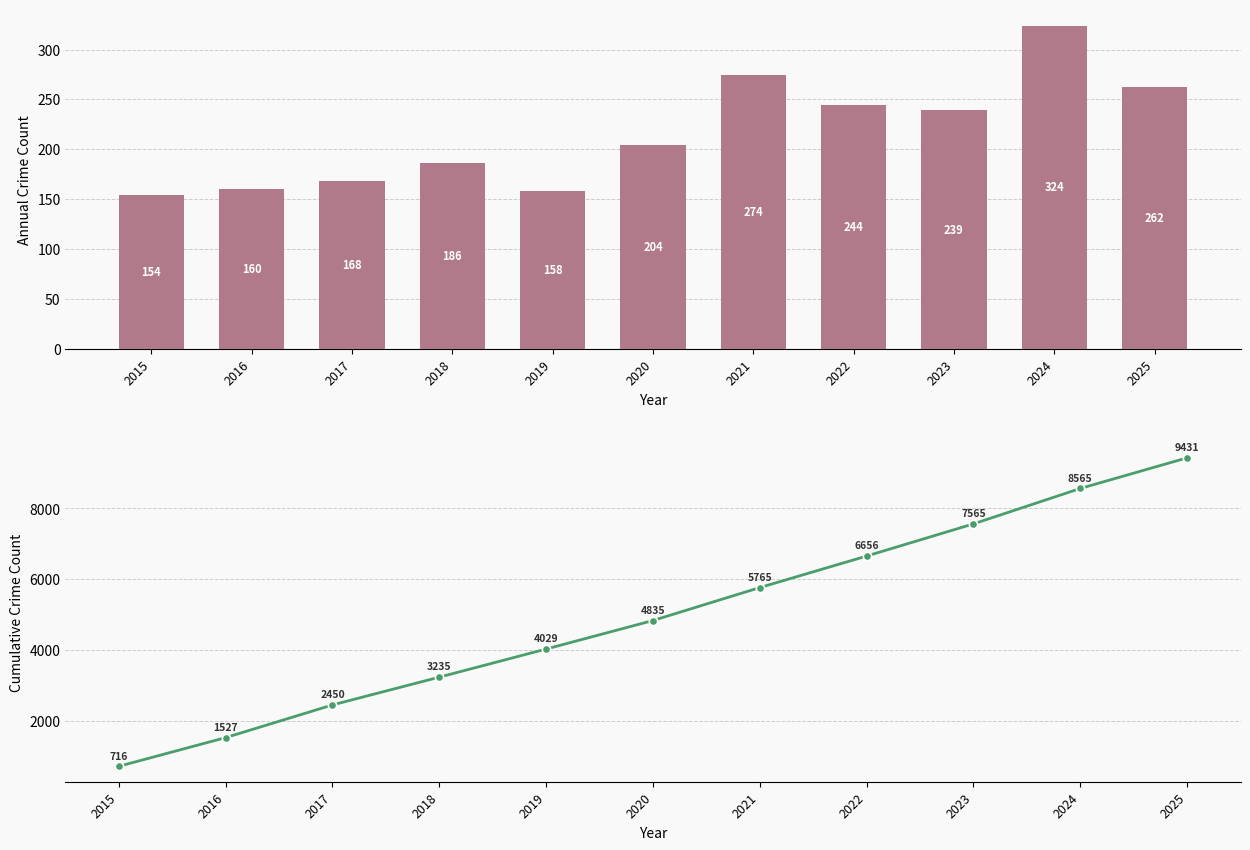

What is the average value of the Cumulative Total series?

4979